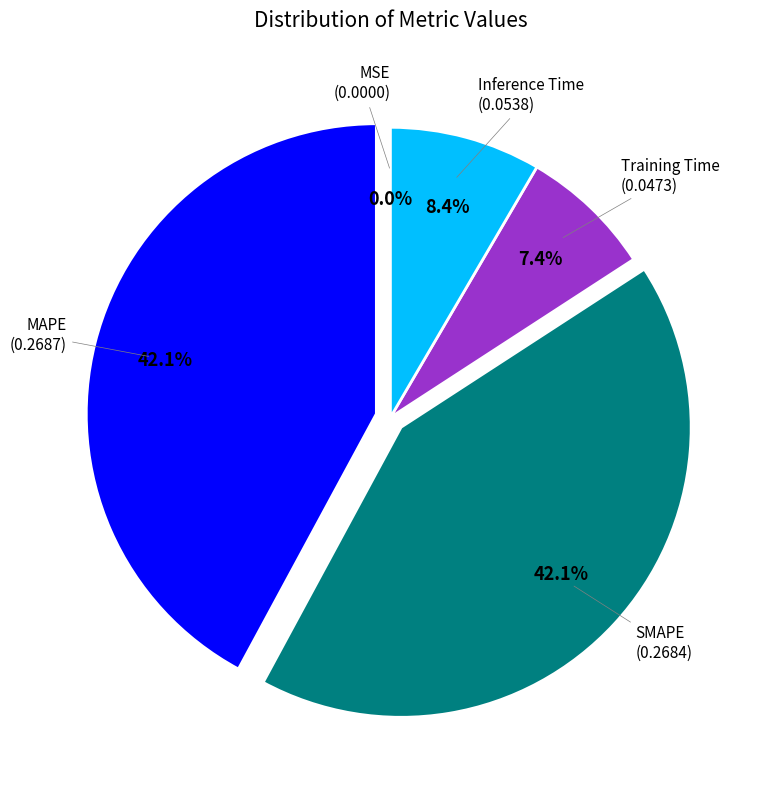

Does any single category account for the majority?

No